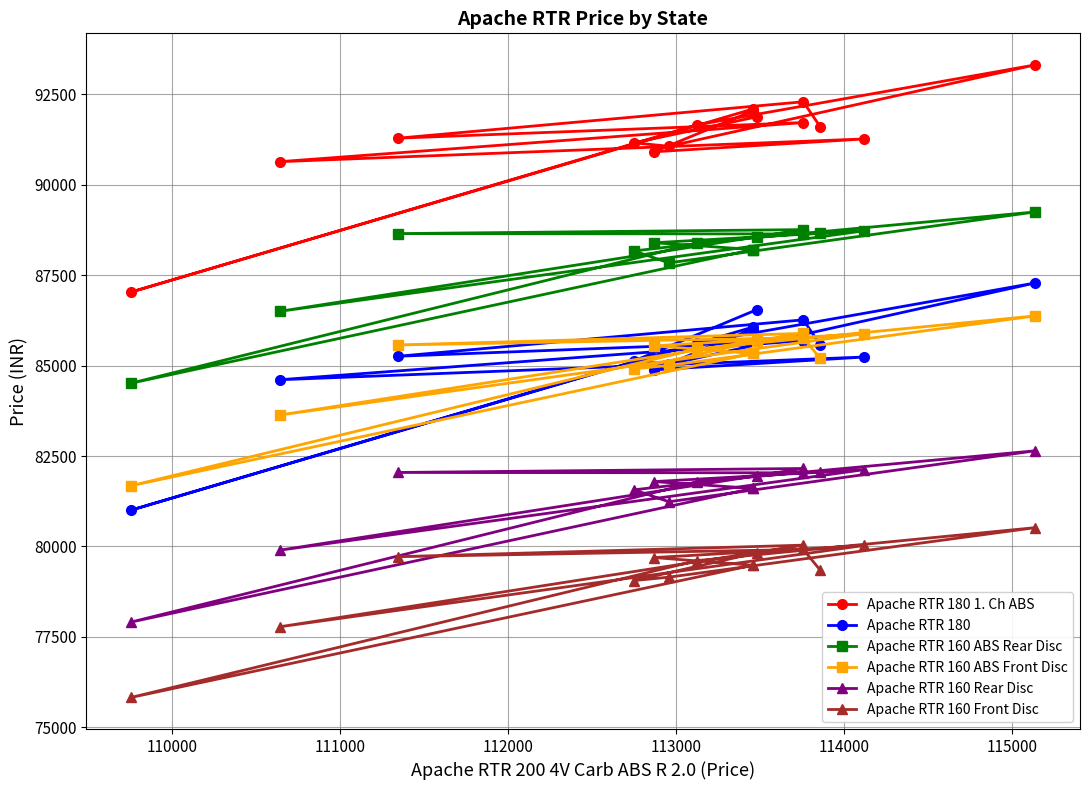

What is the label of the 7th point from the left?

115000